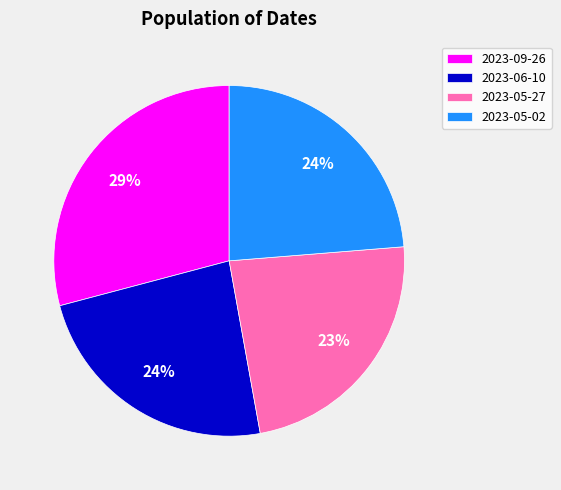

Does 2023-09-26 represent more than half of the total?

No